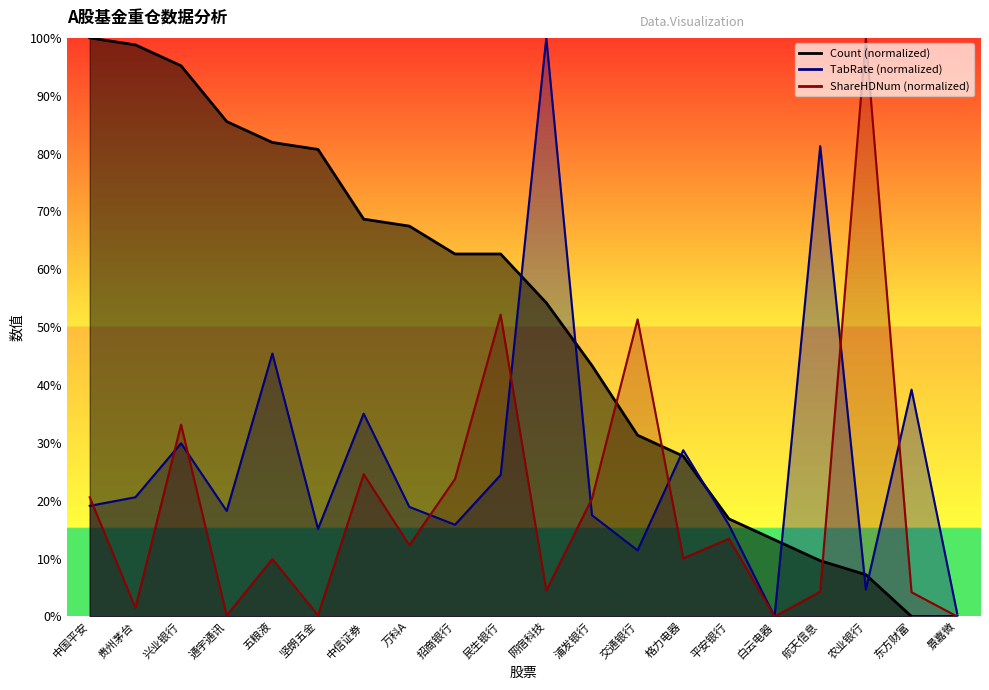

How many values in TabRate are above zero?

19